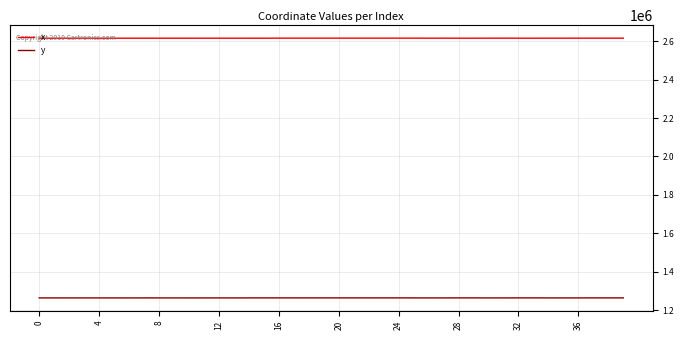

Rank the series by their average value, from lowest to highest.

y, x